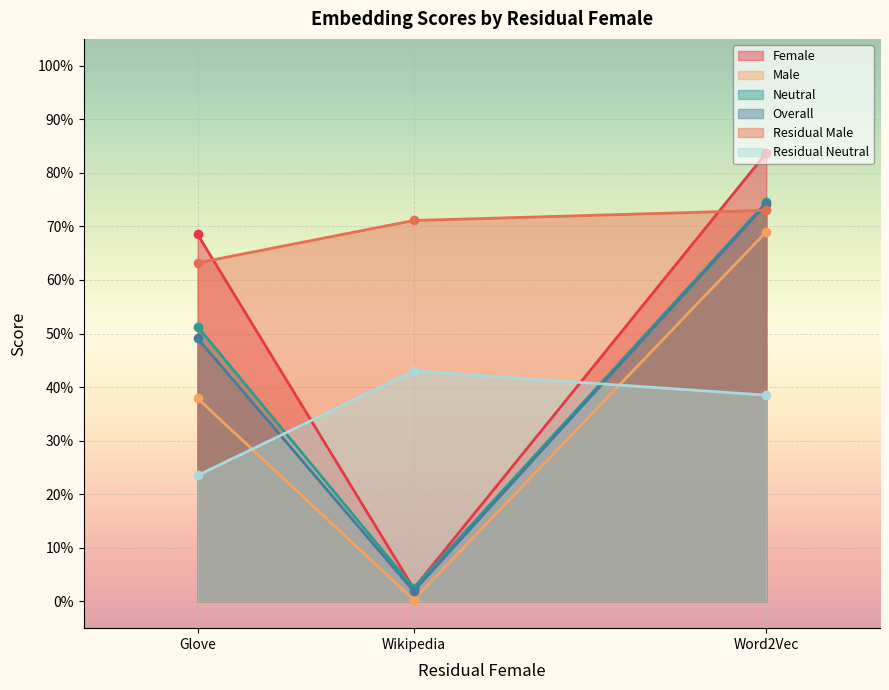

Which series has the largest total across all categories?

Residual Male